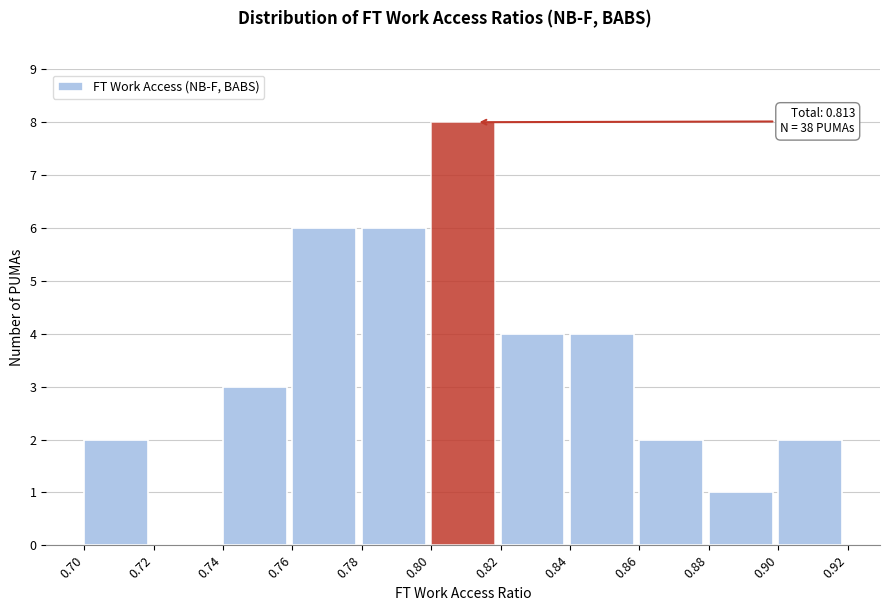

Which range on the x-axis has the tallest bar?

0.80 to 0.82